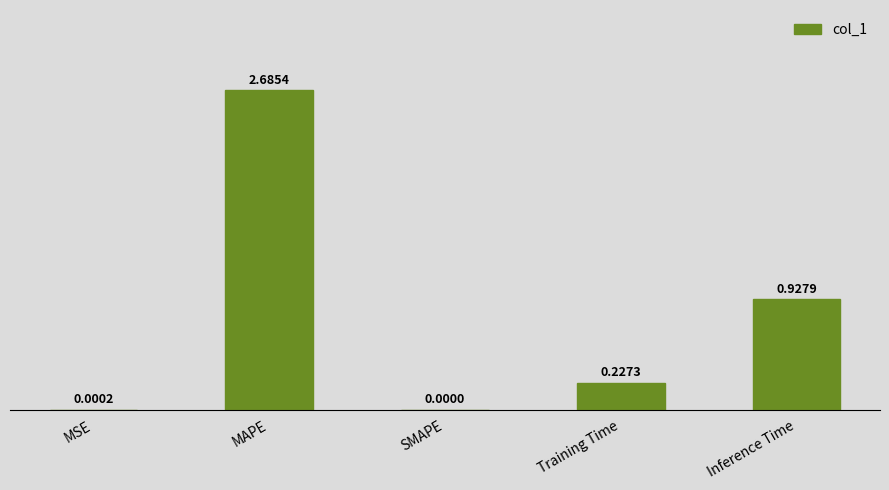

Which category has the highest value across all series?

MAPE